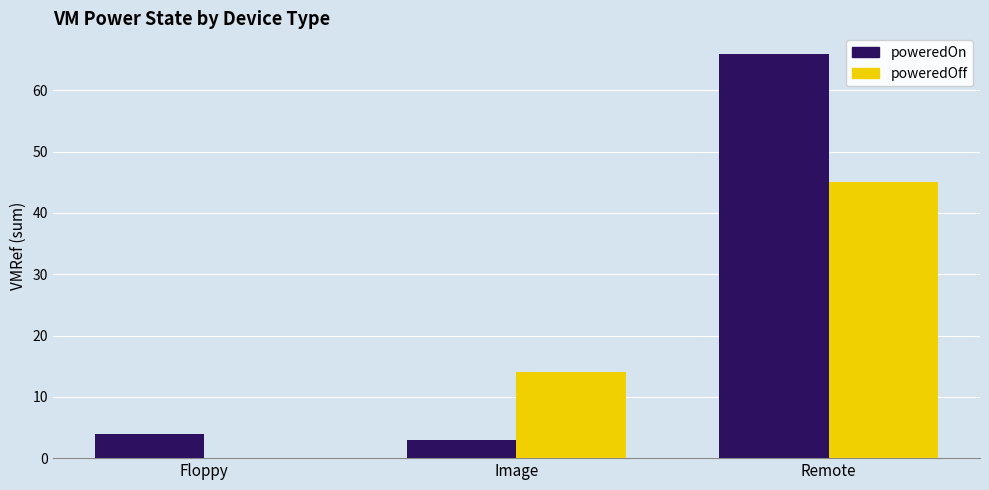

What is the sum of the poweredOff values at Image and Remote?

59